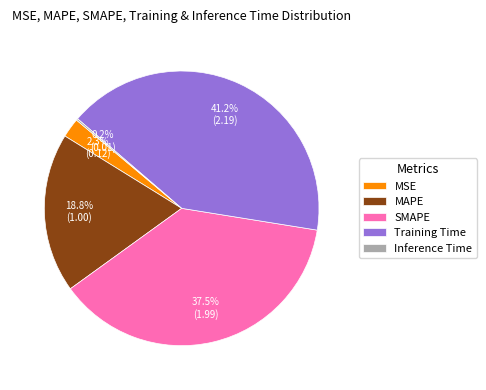

What percentage is the MAPE slice, to the nearest percent?

19%